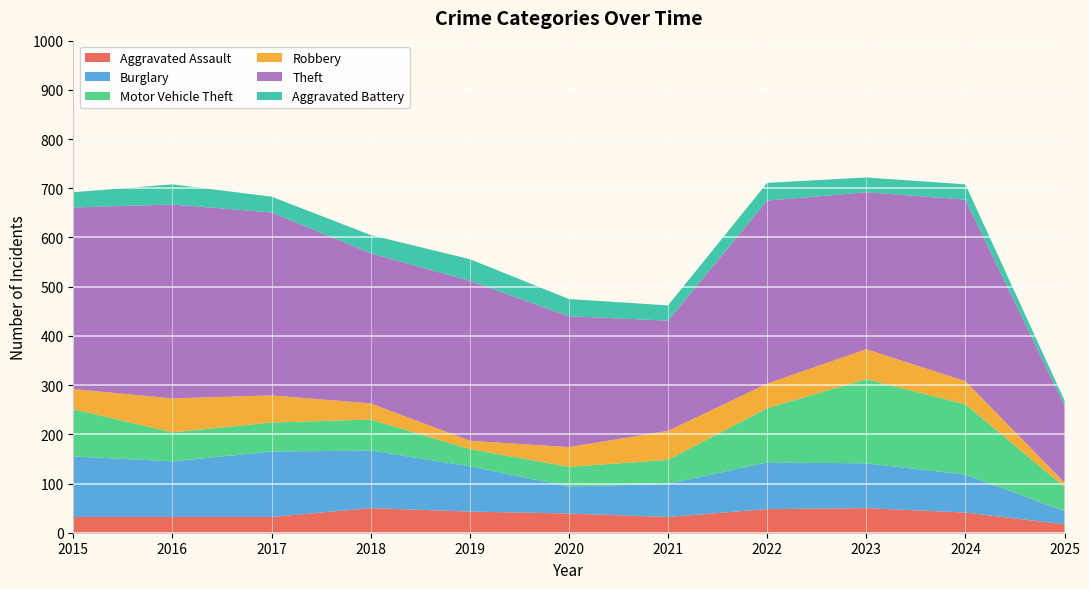

Reading left to right, transcribe all the data shown in this chart.

Aggravated Assault: 32	32	32	50	43	39	32	48	50	41	17
Burglary: 123	113	133	117	92	55	67	95	91	77	27
Motor Vehicle Theft: 96	59	59	63	35	40	49	110	171	143	49
Robbery: 41	69	55	33	17	40	59	50	61	47	9
Theft: 369	394	372	305	325	266	224	372	319	369	157
Aggravated Battery: 31	41	32	37	44	35	31	36	30	31	10